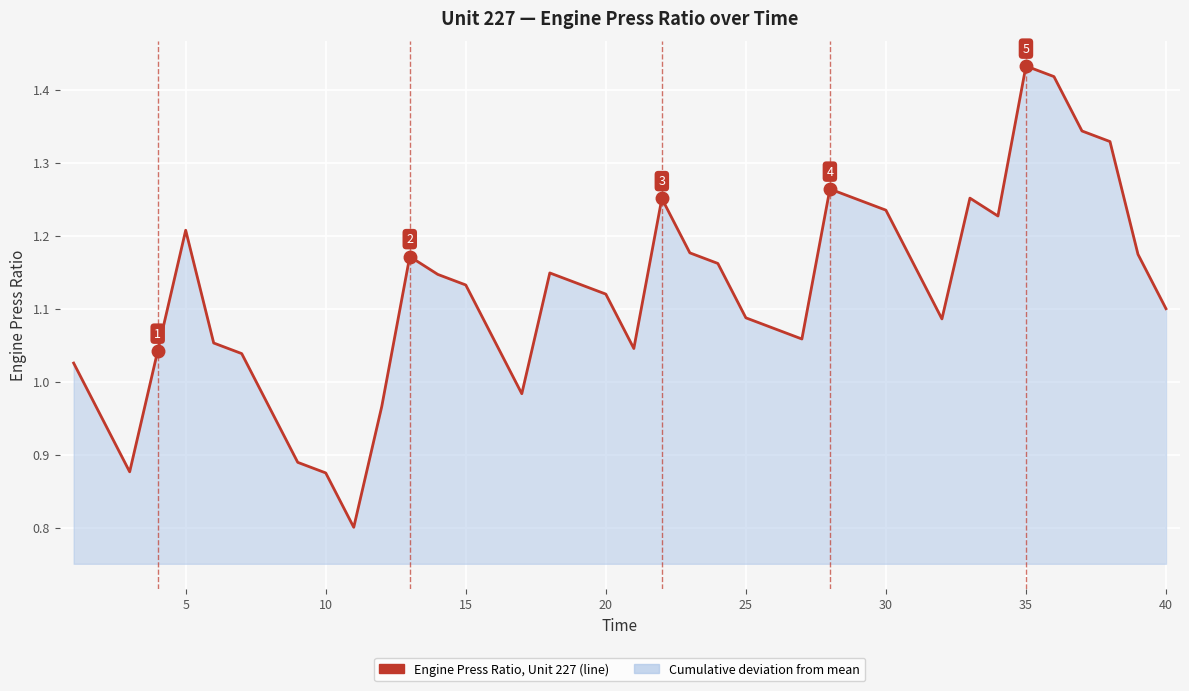

Count the number of data series in this chart.

1